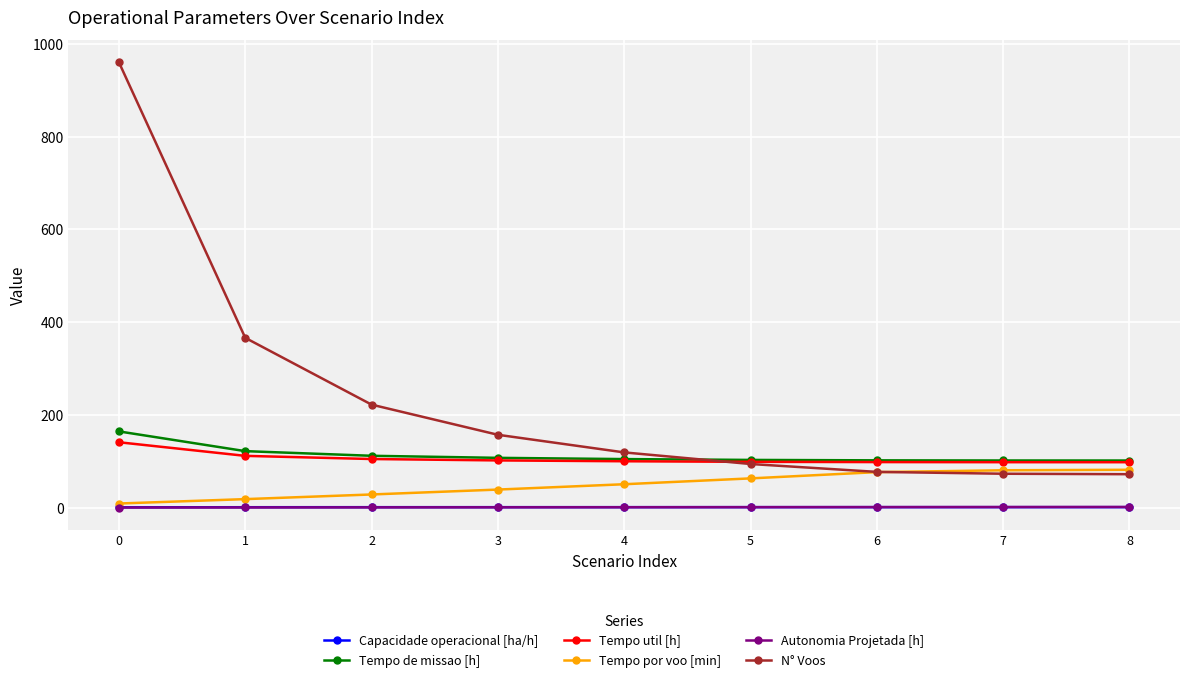

What is the spread (max minus min) of values at 3?

156.4